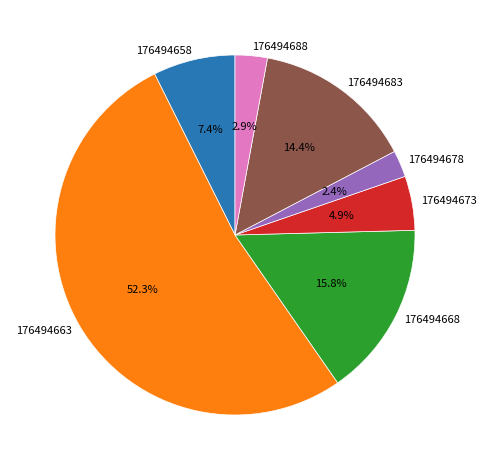

To the nearest percent, what is the difference between the largest and smallest slice percentages?

50%